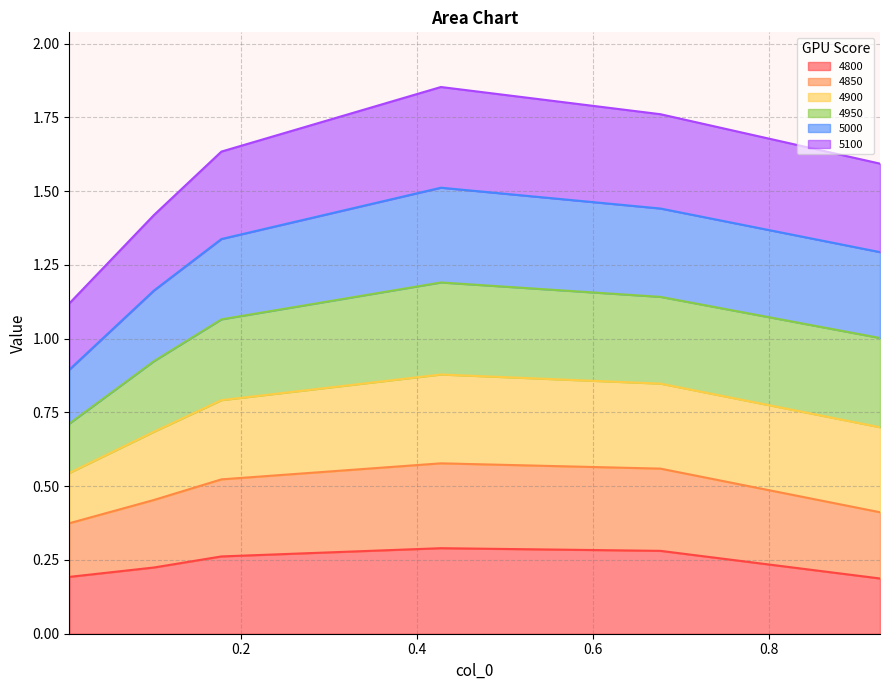

True or false: 5100 and 5000 cross at least once.

False